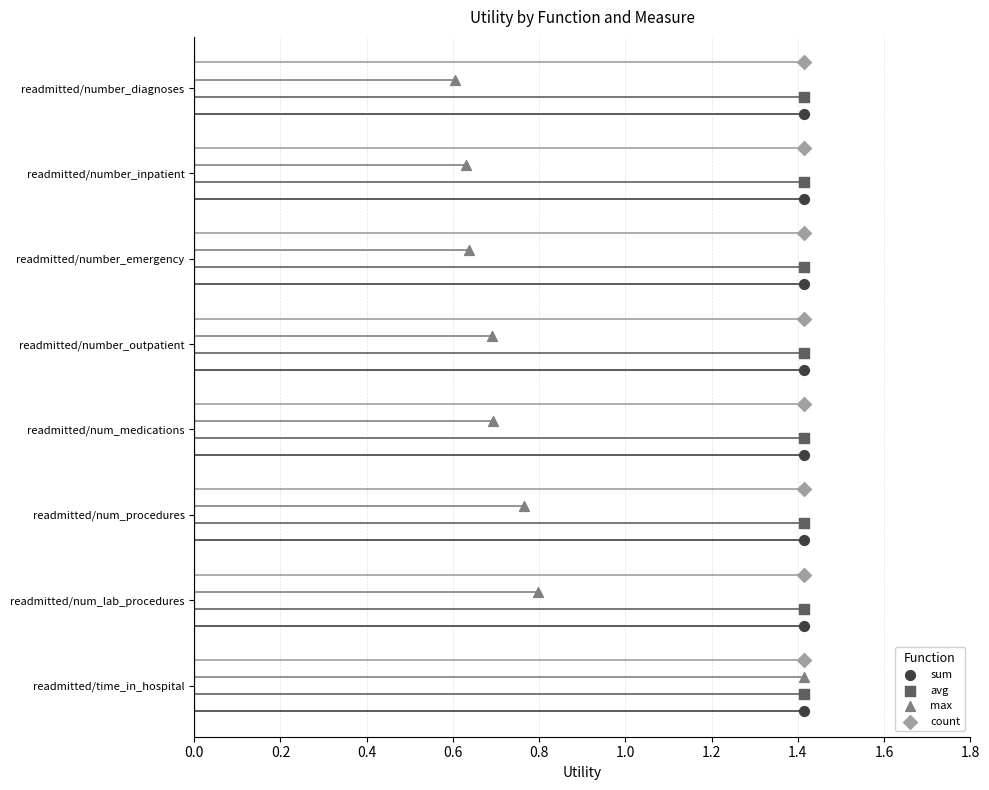

Which series has the largest total across all categories?

count